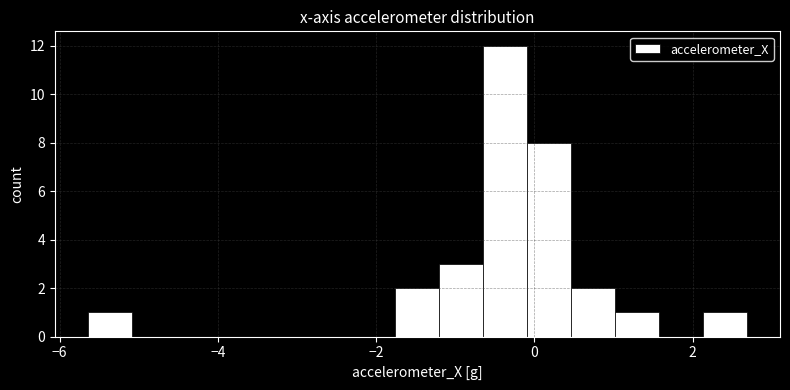

Around what value on the x-axis is the tallest bar? Give the approximate position of its centre, as read against the axis.

-0.4